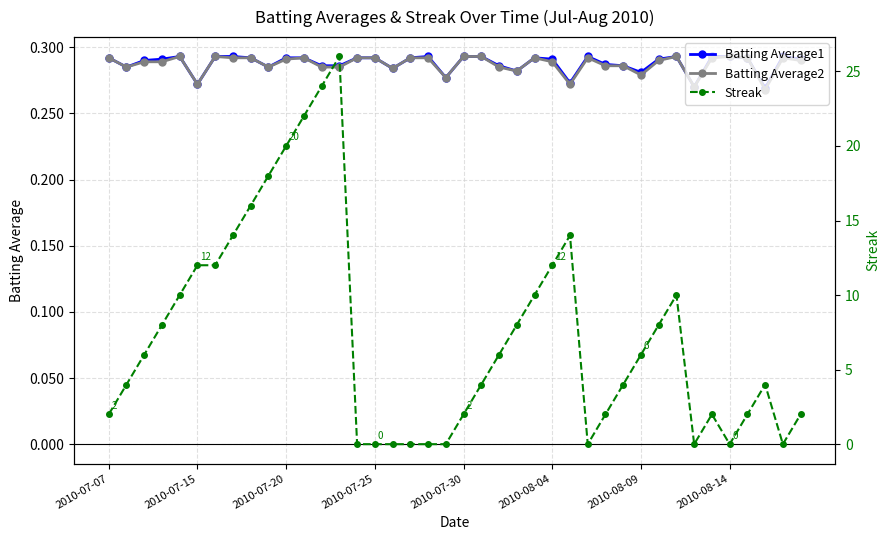

Reading right to left, transcribe all the data shown in this chart.

Batting Average1: 0.3	0.3	0.3	0.3	0.3	0.3	0.3	0.3	0.3	0.3	0.3	0.3	0.3	0.3	0.3	0.3	0.3	0.3	0.3	0.3	0.3	0.3	0.3	0.3	0.3	0.3	0.3	0.3	0.3	0.3	0.3	0.3	0.3	0.3	0.3	0.3	0.3	0.3	0.3	0.3
Batting Average2: 0.3	0.3	0.3	0.3	0.3	0.3	0.3	0.3	0.3	0.3	0.3	0.3	0.3	0.3	0.3	0.3	0.3	0.3	0.3	0.3	0.3	0.3	0.3	0.3	0.3	0.3	0.3	0.3	0.3	0.3	0.3	0.3	0.3	0.3	0.3	0.3	0.3	0.3	0.3	0.3
Streak: 2.0	0.0	4.0	2.0	0.0	2.0	0.0	10.0	8.0	6.0	4.0	2.0	0.0	14.0	12.0	10.0	8.0	6.0	4.0	2.0	0.0	0.0	0.0	0.0	0.0	0.0	26.0	24.0	22.0	20.0	18.0	16.0	14.0	12.0	12.0	10.0	8.0	6.0	4.0	2.0